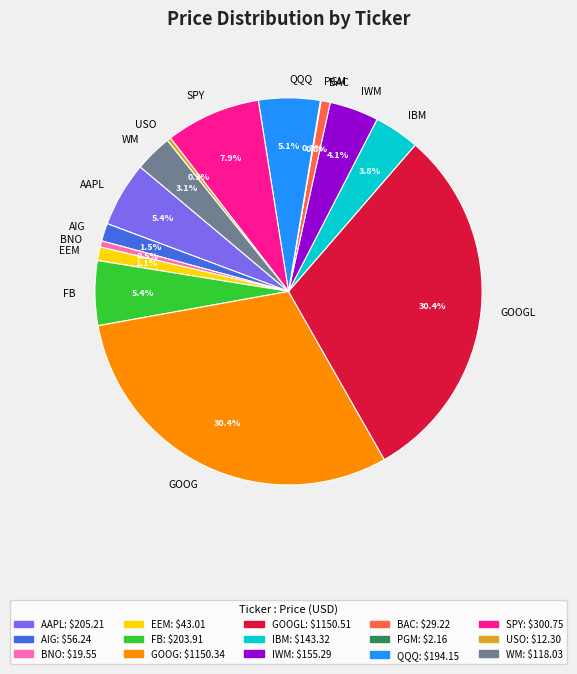

Between QQQ and WM, which is larger?

QQQ